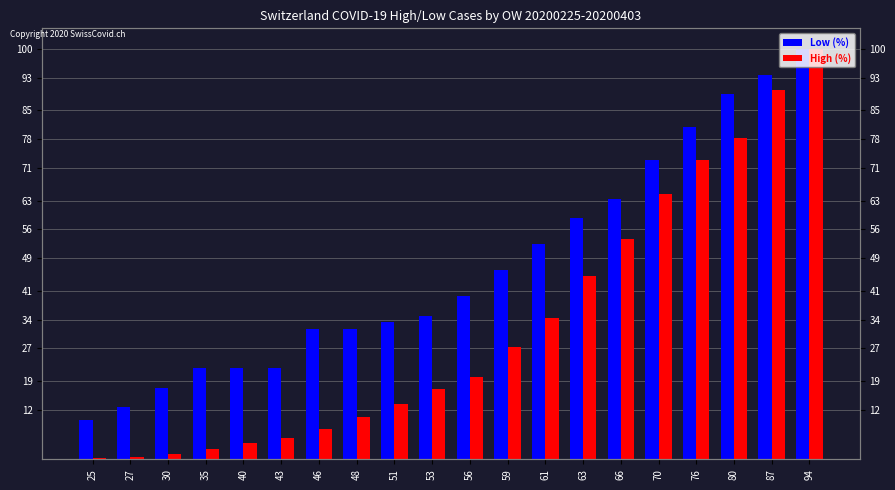

What is the value of the High (%) bar at the 17th from the left?

72.9